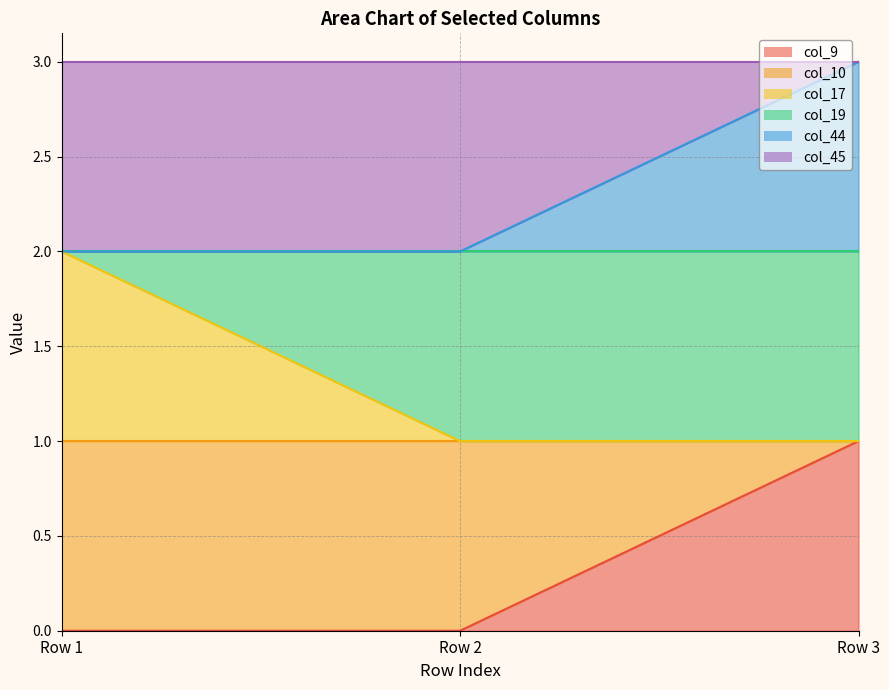

At which label does col_17 reach its minimum?

Row 2